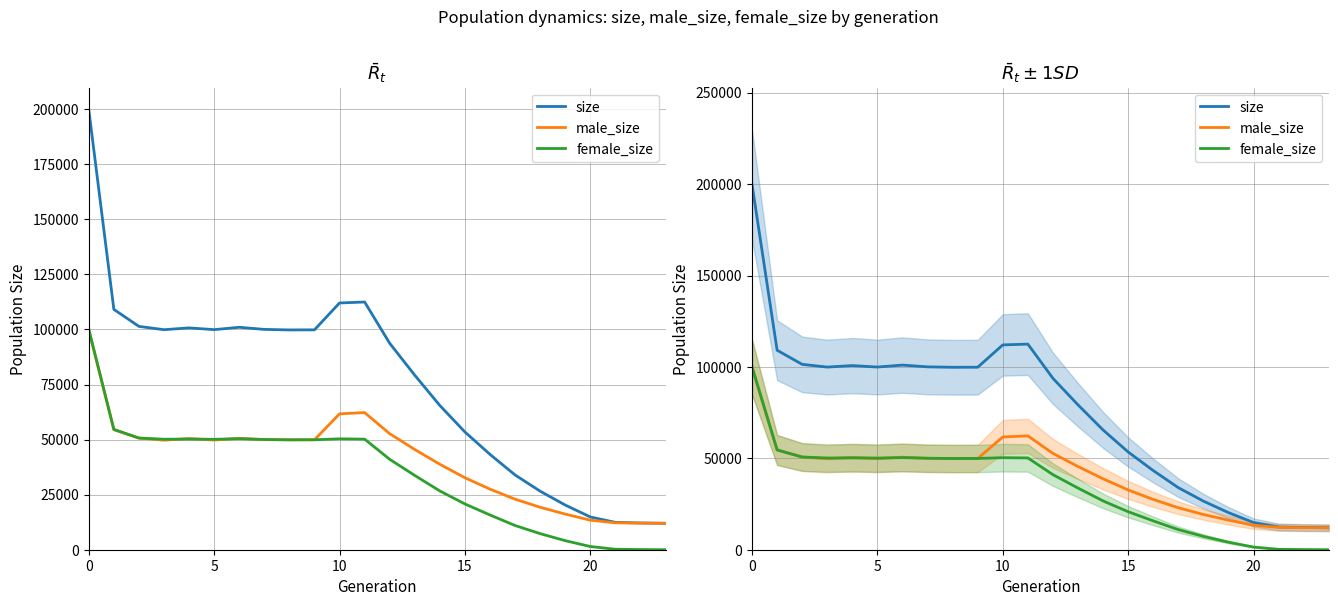

What is the value of the female_size point at the 1st from the left?

100105